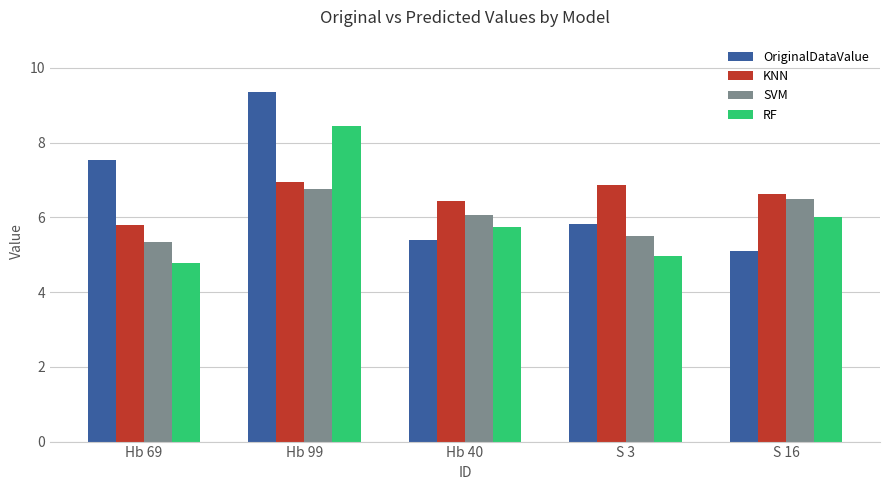

What is the sum of all KNN values?

32.7